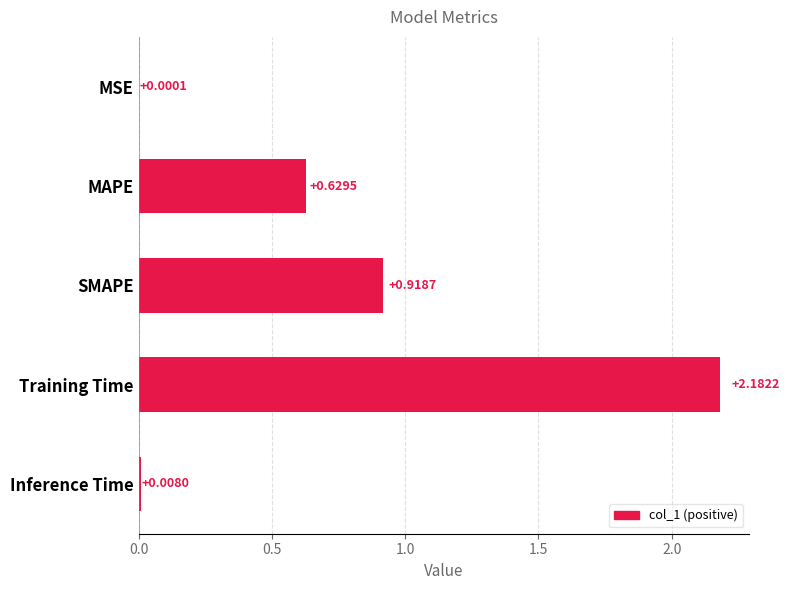

Between MSE and Inference Time, which is larger?

Inference Time